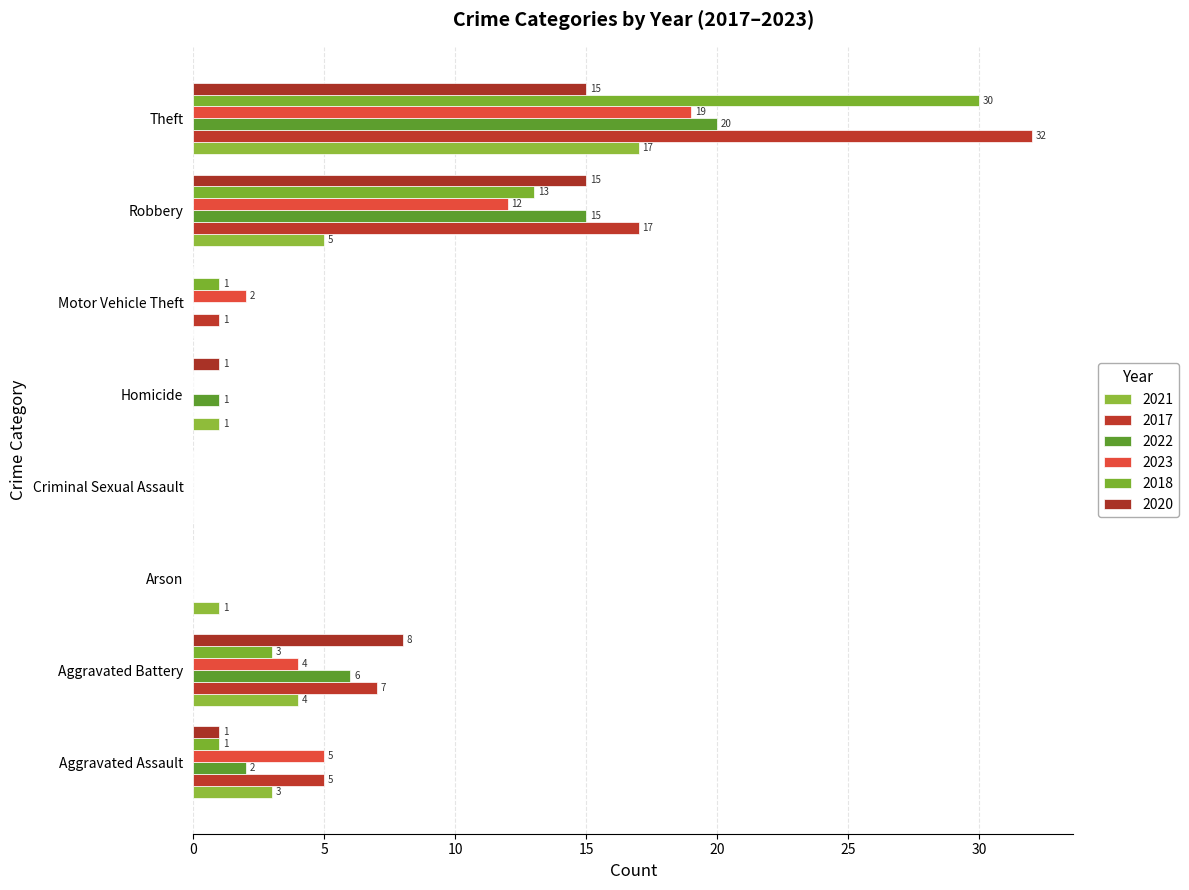

At which label does 2023 first exceed 4?

Aggravated Assault